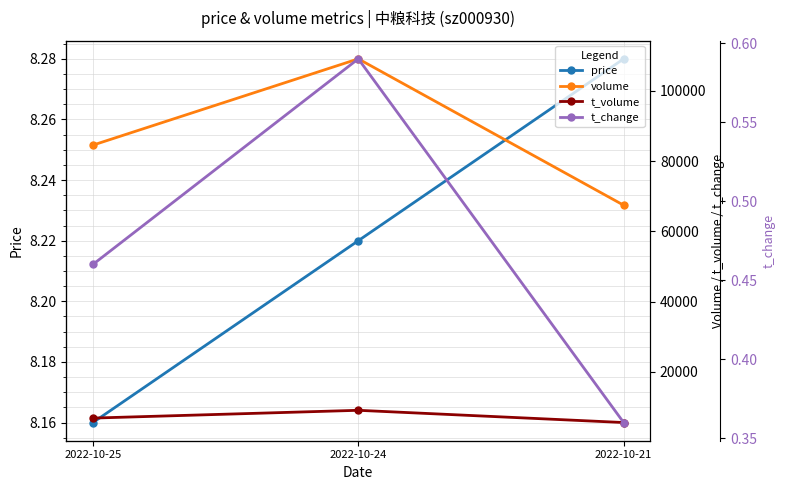

What is the difference between the volume values at 2022-10-24 and 2022-10-25?

24540.0